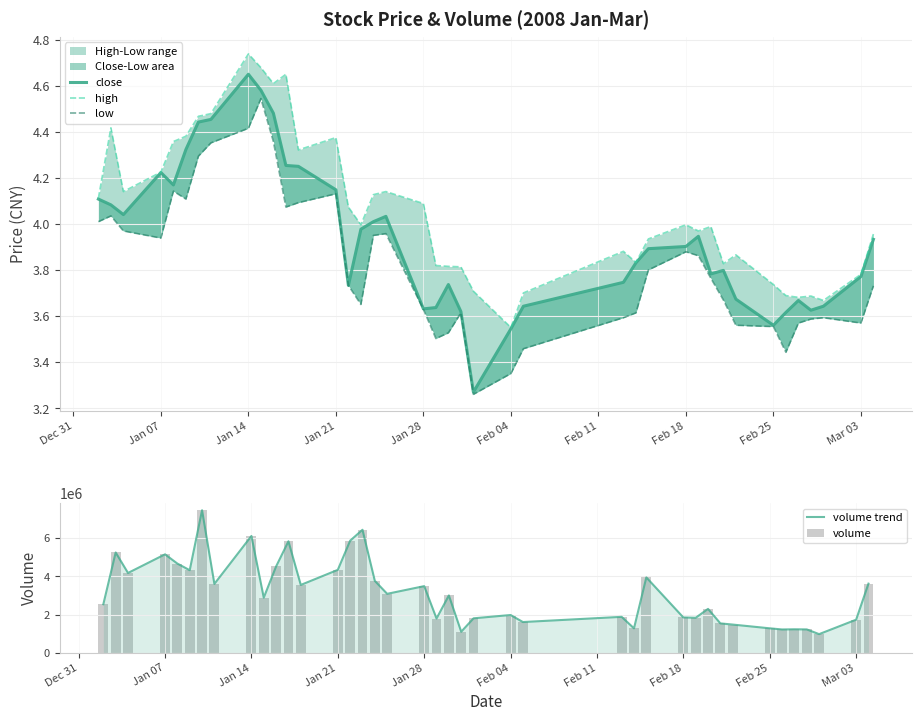

What is the highest value of the volume trend series?

7465368